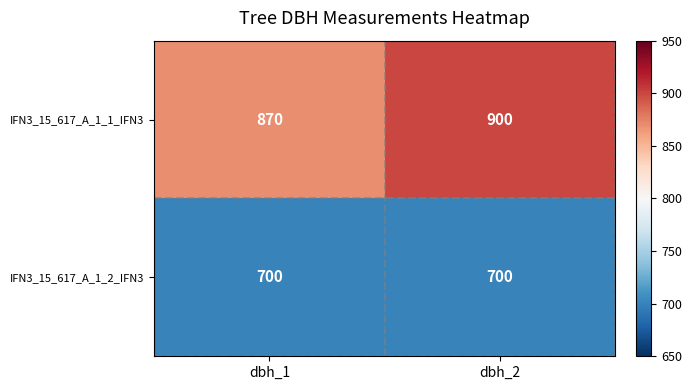

List the series in order of their peak value, highest first.

IFN3_15_617_A_1_1_IFN3, IFN3_15_617_A_1_2_IFN3